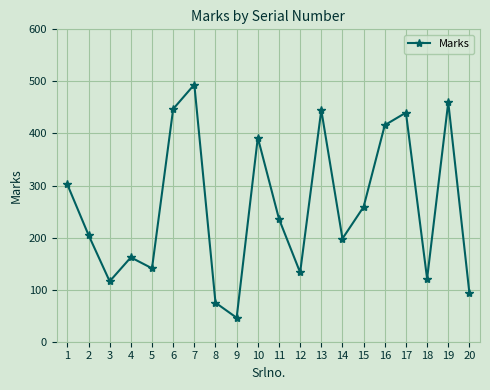

How many categories are shown in the chart?

20